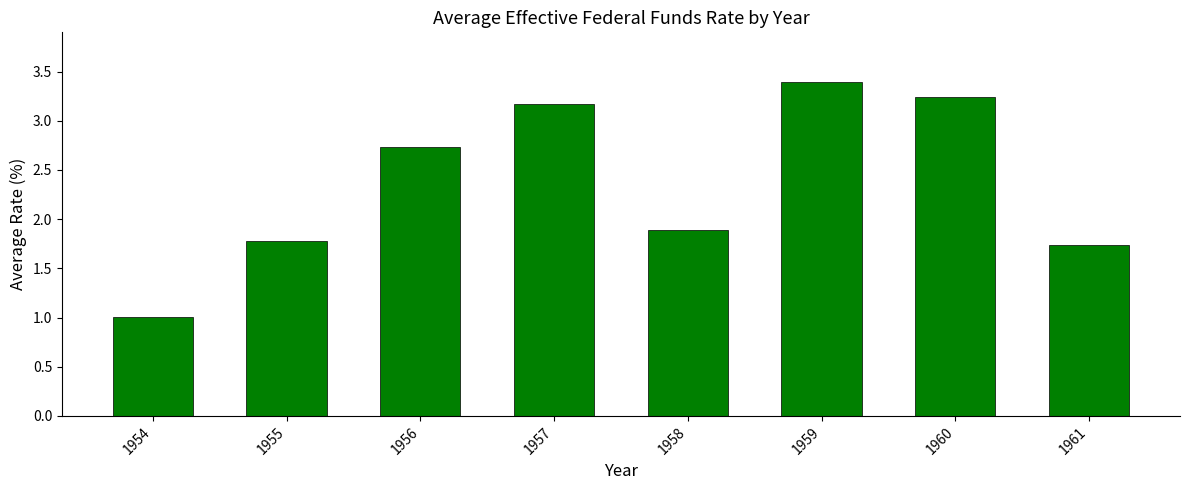

The value at 1958 is 1.9. True or false?

True